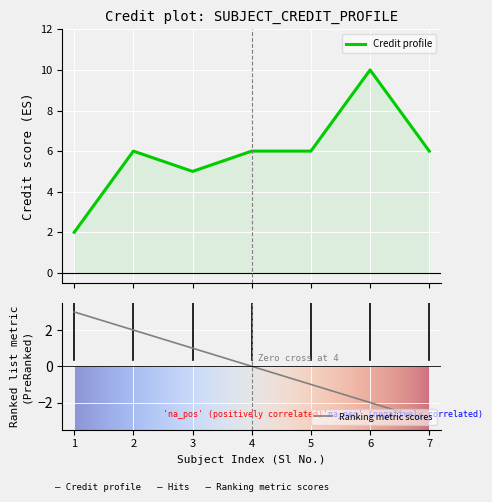

What is the highest value of the Credit profile series?

10